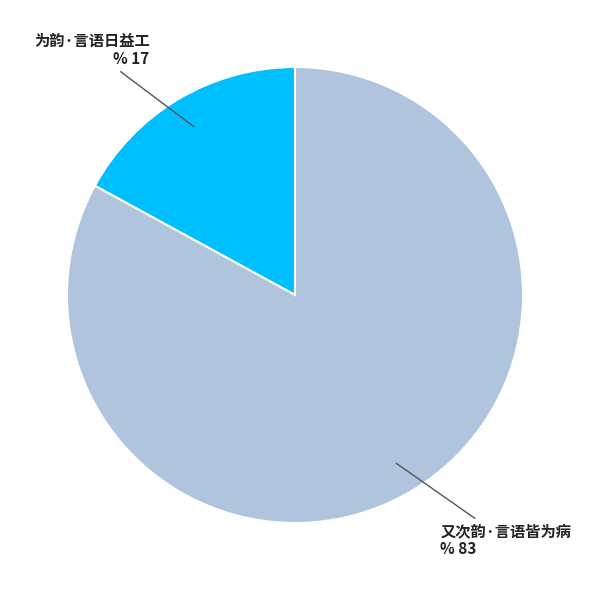

Which category has the biggest portion of the pie?

又次韵·言语皆为病